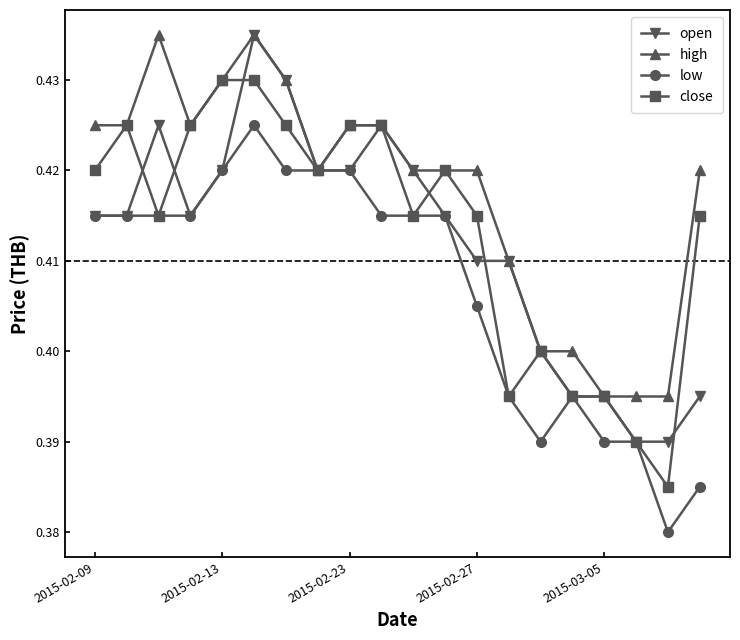

Which series has the largest total across all categories?

high